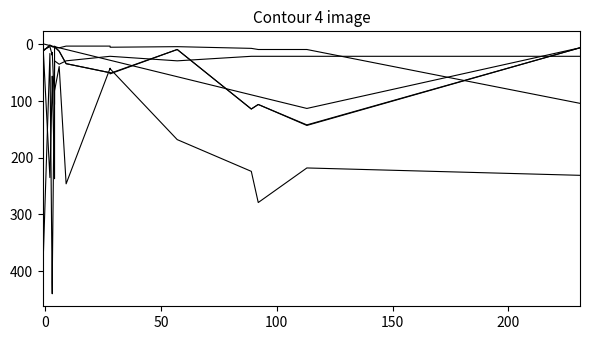

Is this an area chart (filled region under the line)?

No